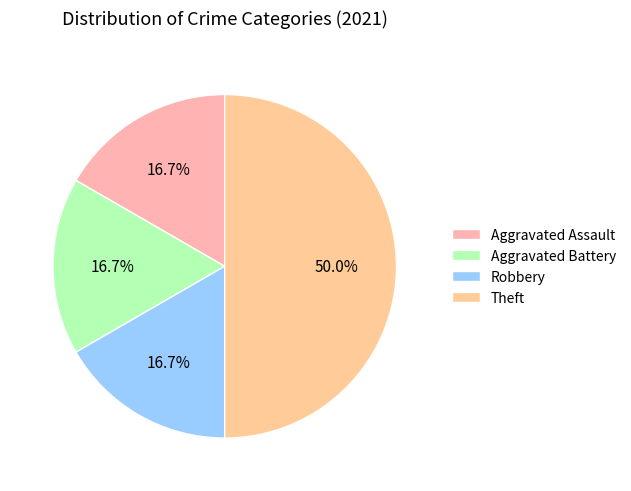

Rank the categories by value from lowest to highest.

Aggravated Assault, Aggravated Battery, Robbery, Theft